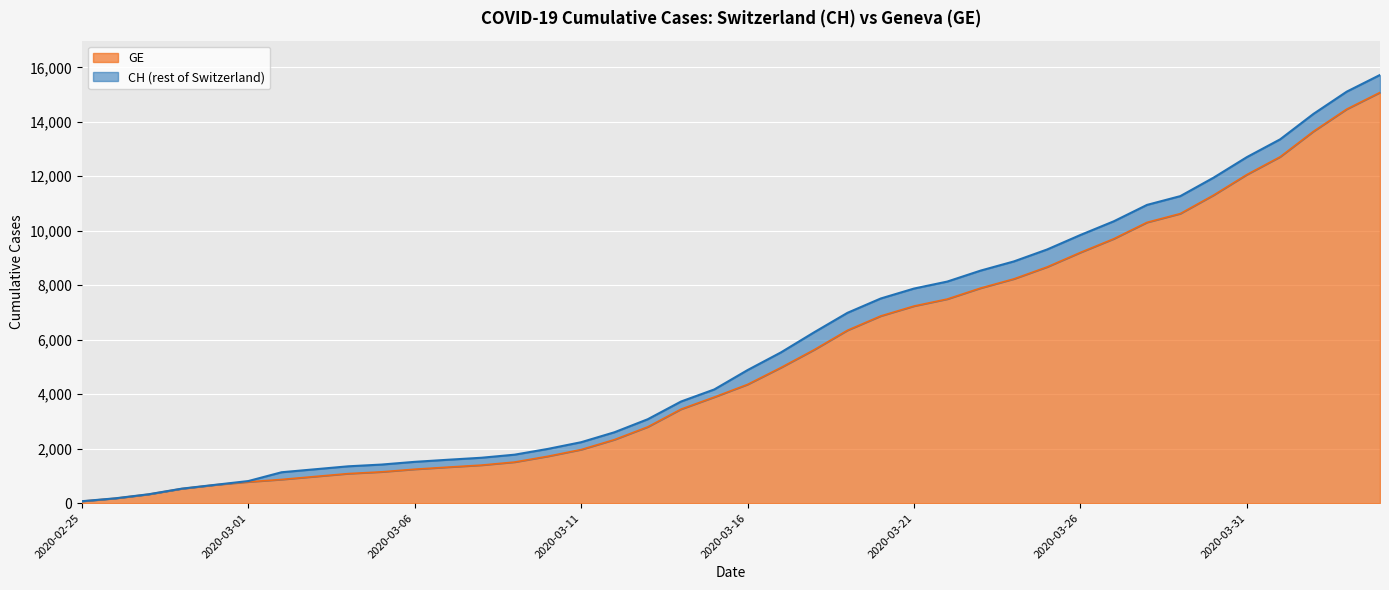

True or false: CH has a value of 1907 at 2020-03-19.

False